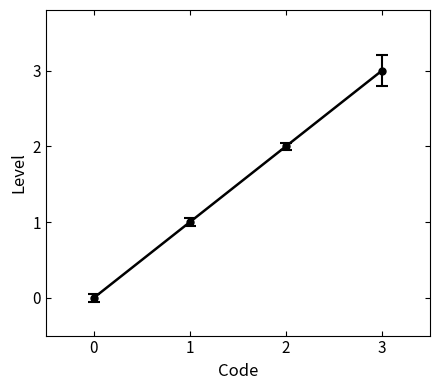

Reading right to left, transcribe all the data shown in this chart.

3	2	1	0